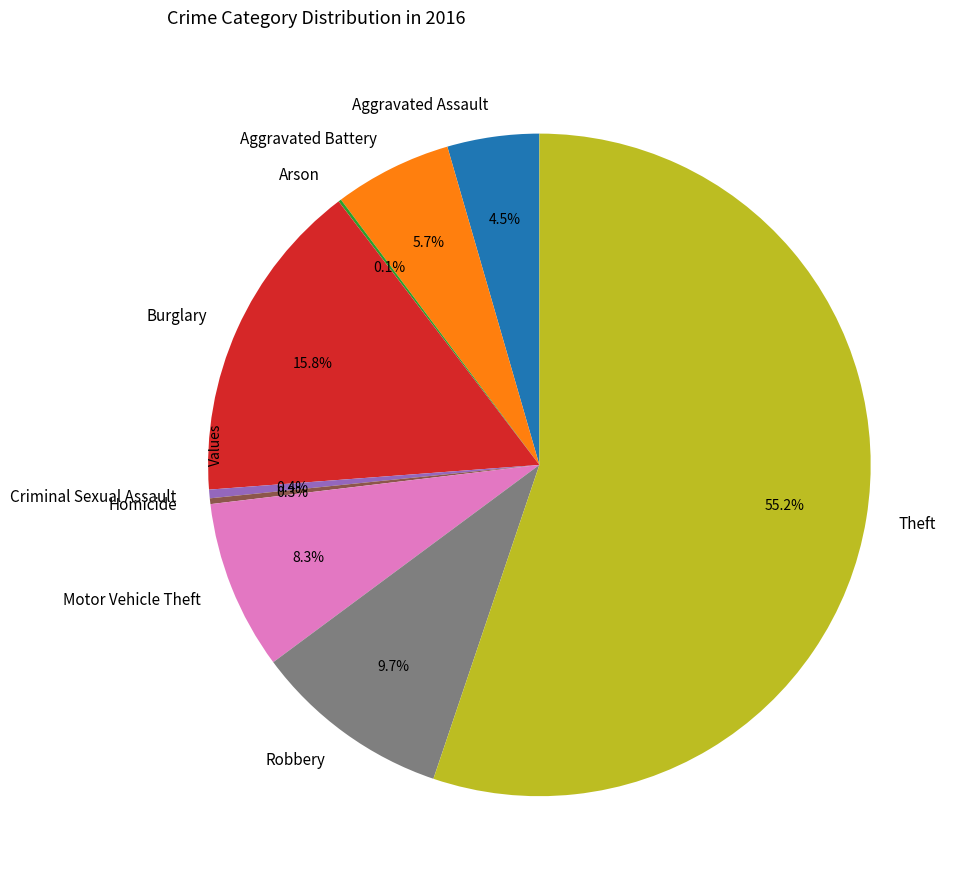

Is there any slice that represents more than half of the pie?

Yes